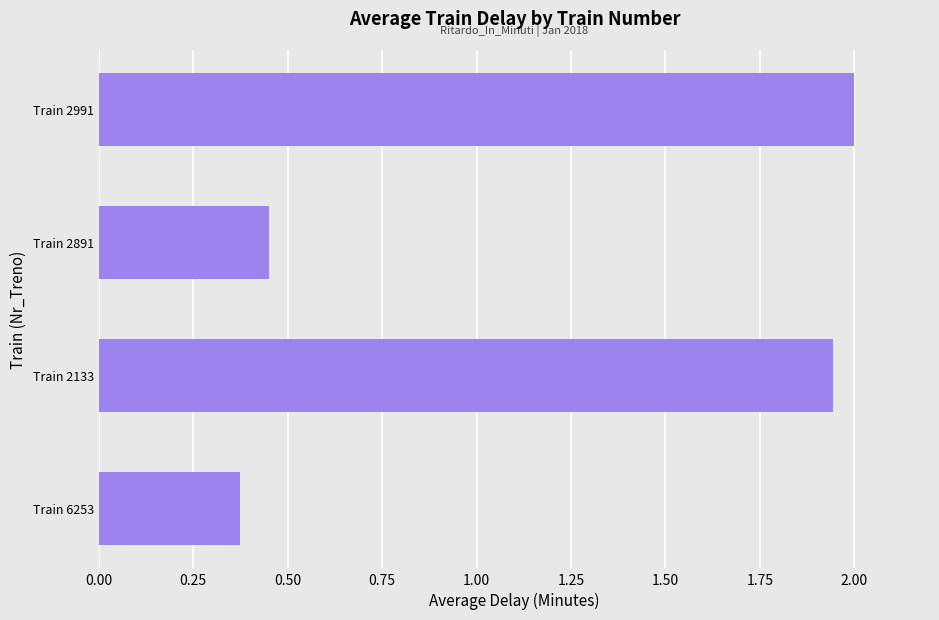

Rank the categories by value from highest to lowest.

Train 2991, Train 2133, Train 2891, Train 6253